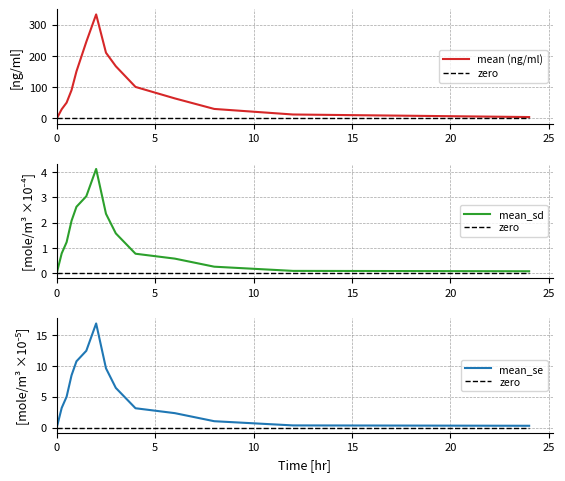

What is the greatest value displayed?

332.7